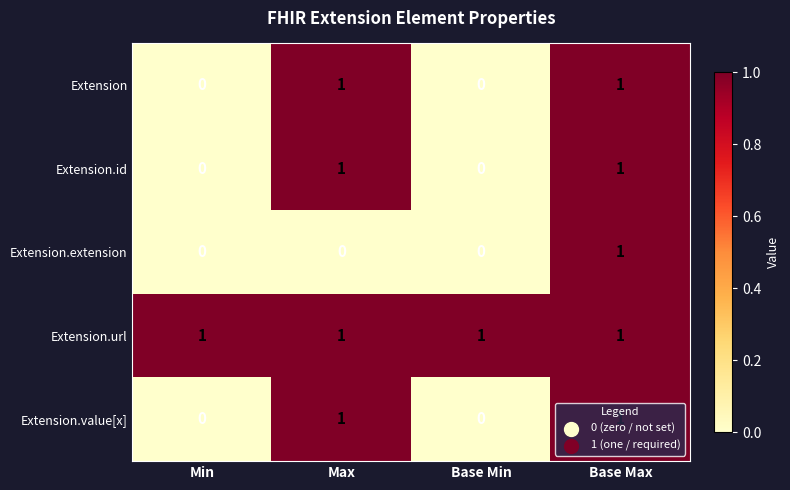

Which series has the largest total across all categories?

Extension.url